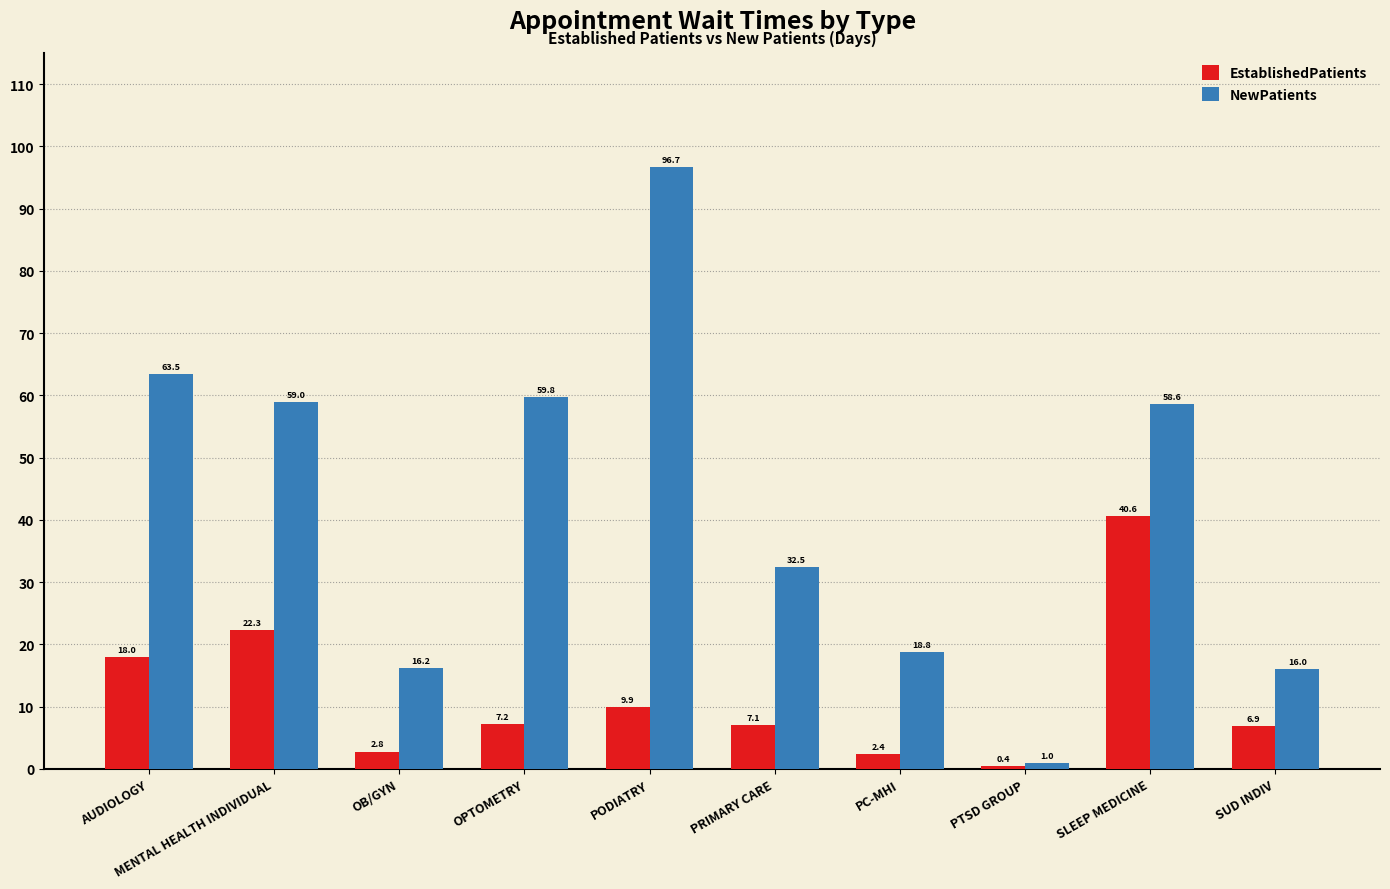

What is the spread (max minus min) of values at SLEEP MEDICINE?

18.0